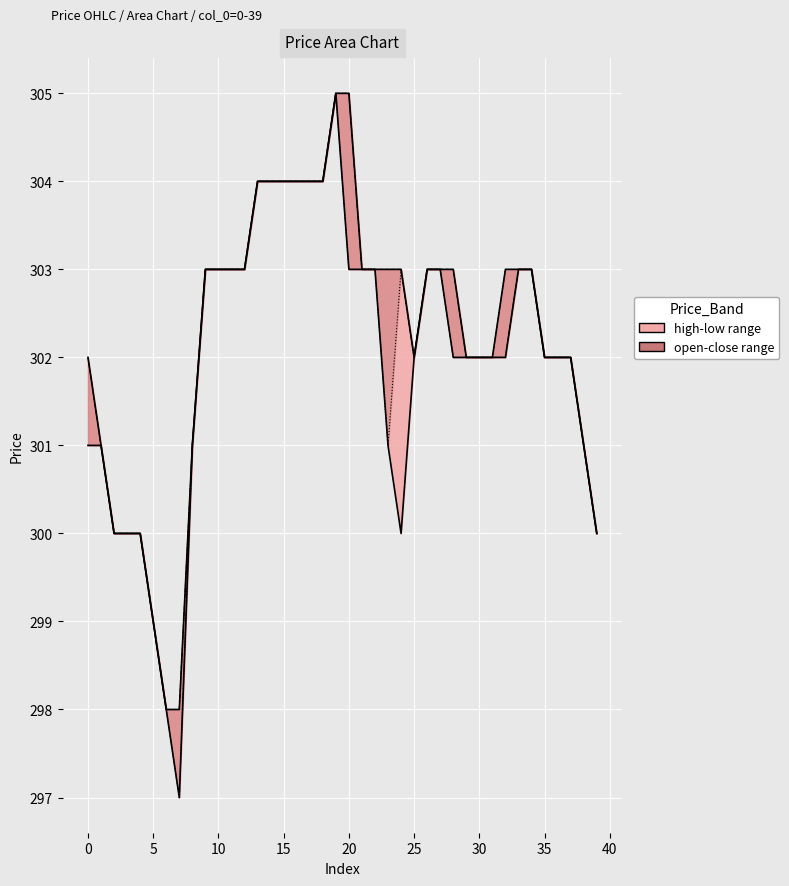

Rank the series at 16 from highest to lowest value.

open, close, high, low